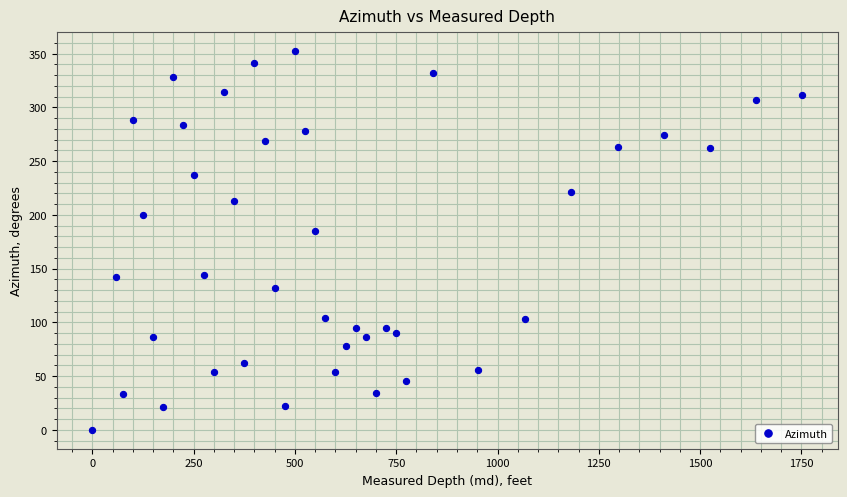

What is the range of X values (max minus min)?

1752.0